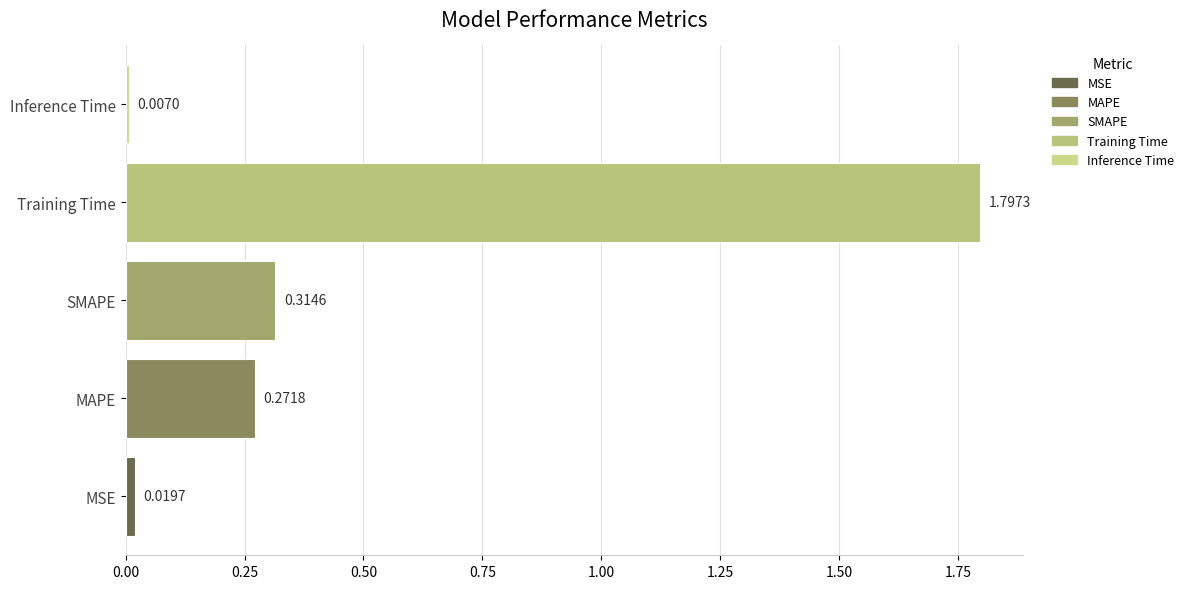

List the labels in order of value, smallest first.

Inference Time, MSE, MAPE, SMAPE, Training Time